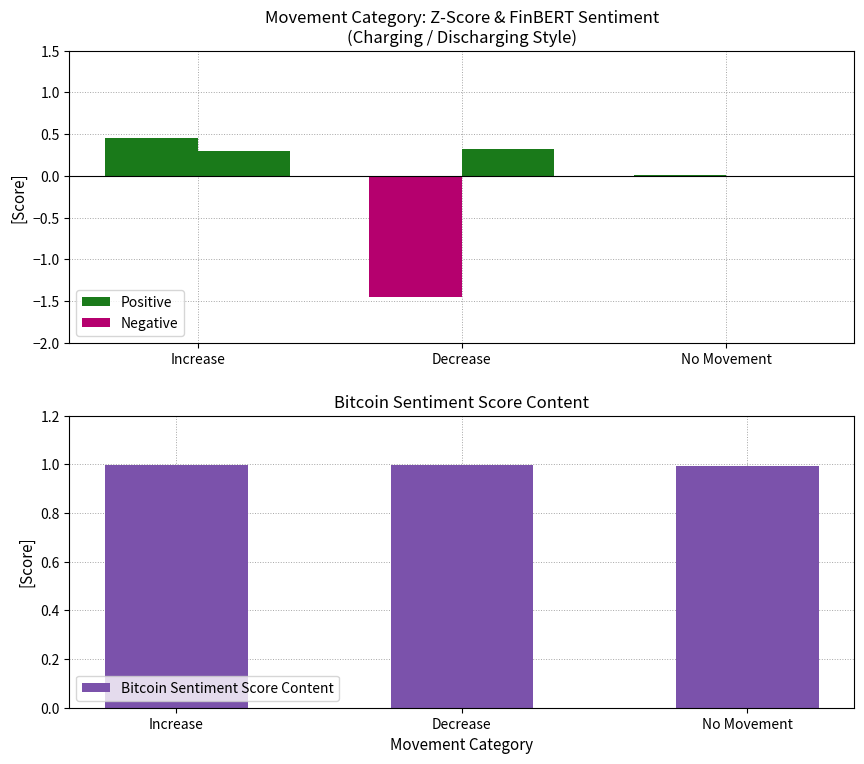

Are the bars horizontal?

No